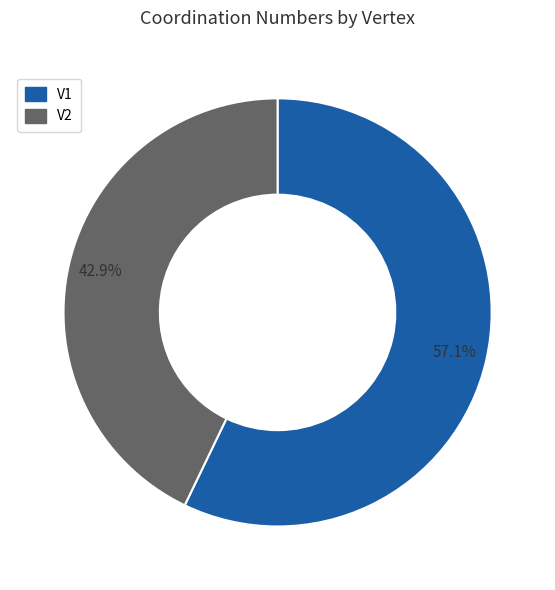

Which slice is the smallest?

V2